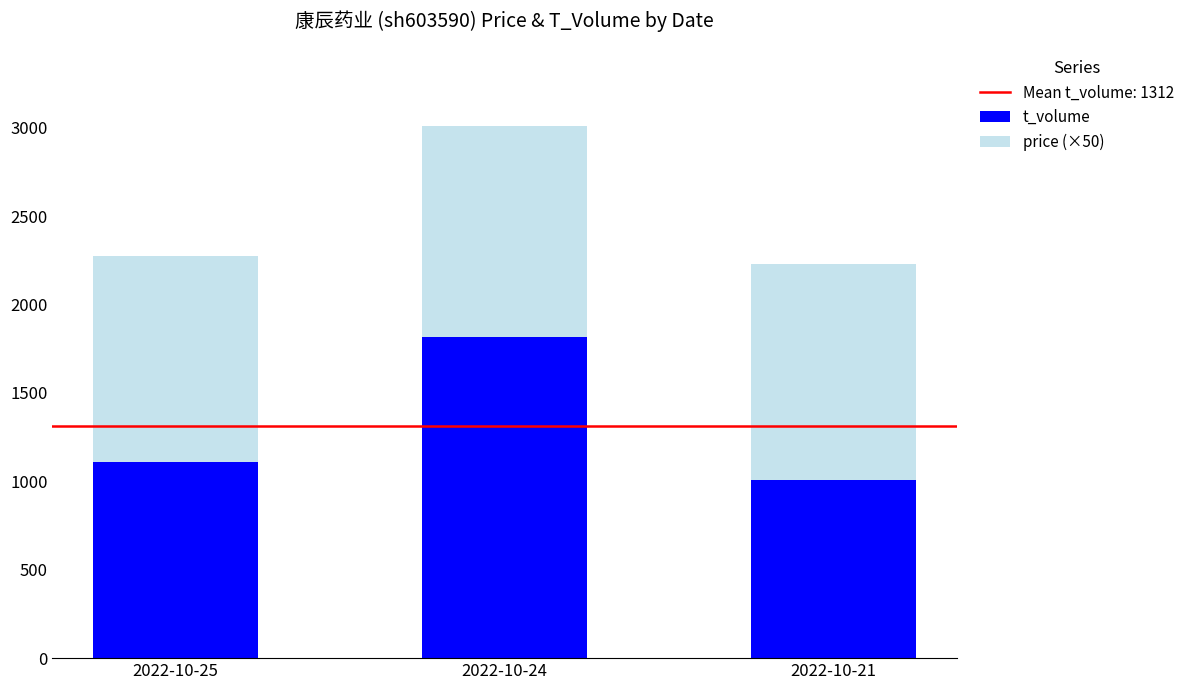

At which label does t_volume reach its peak?

2022-10-24